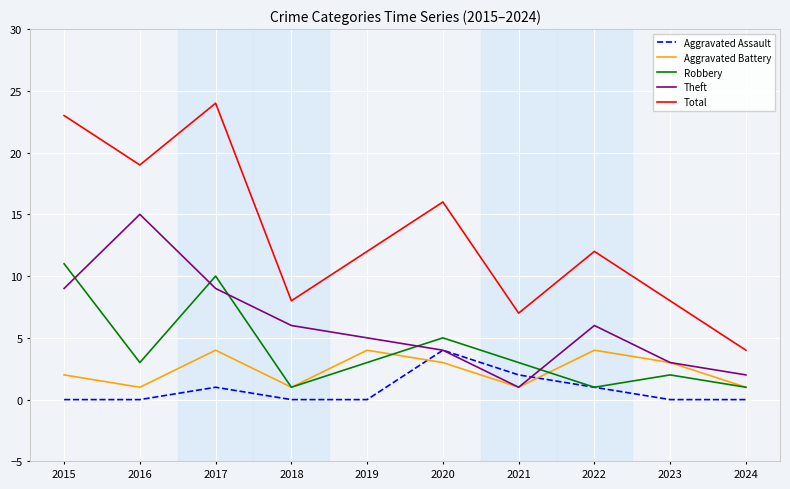

Between which two adjacent categories do Aggravated Assault and Aggravated Battery first intersect?

2019 and 2020